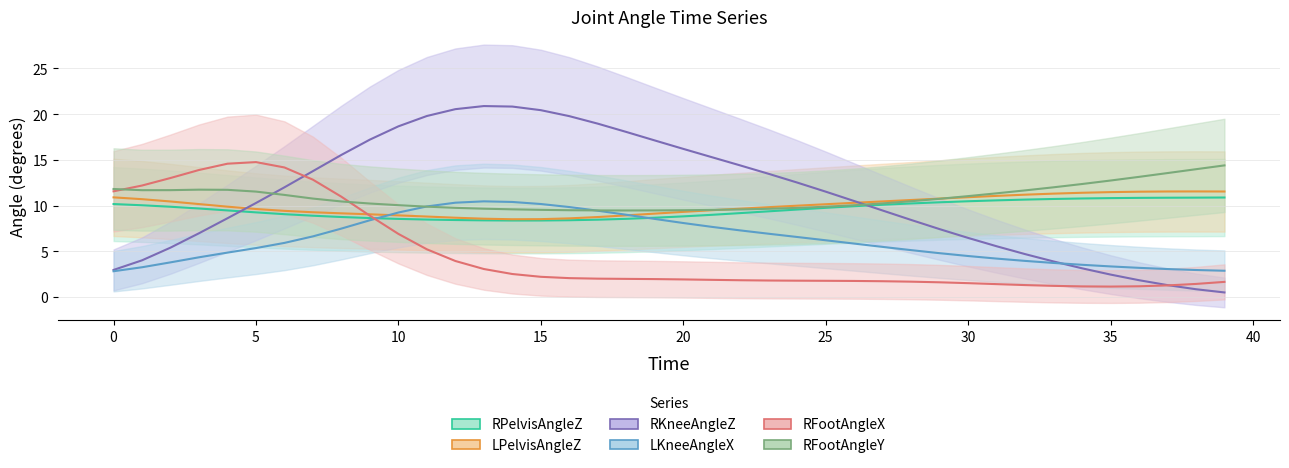

How many lines are shown in the chart?

6